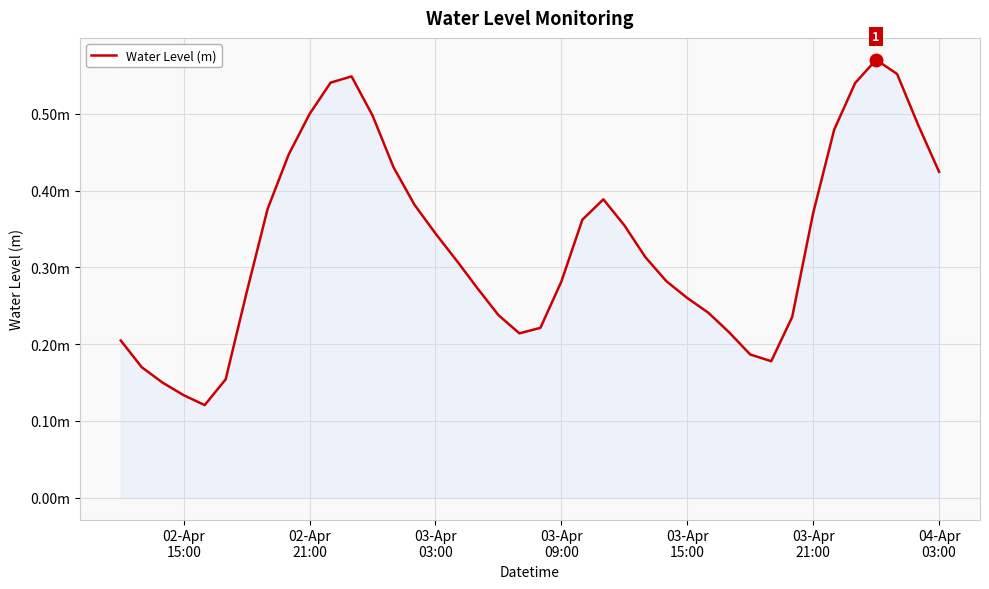

Does the chart display data point markers on the line(s)?

No